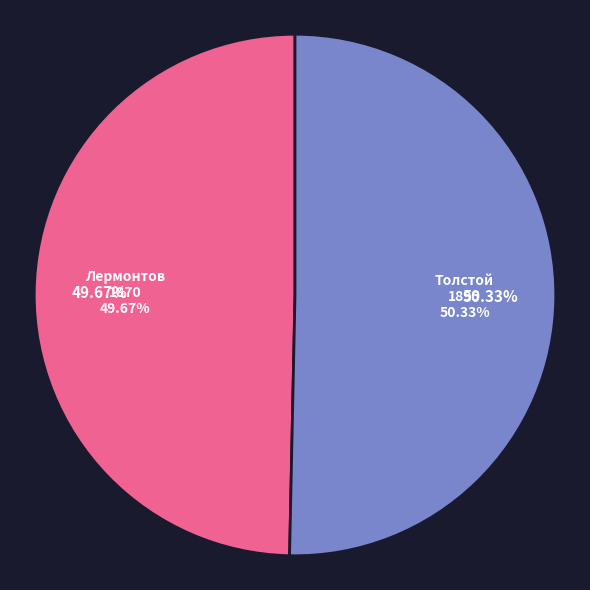

Rank the categories by value from lowest to highest.

Лермонтов (1870), Толстой (1895)